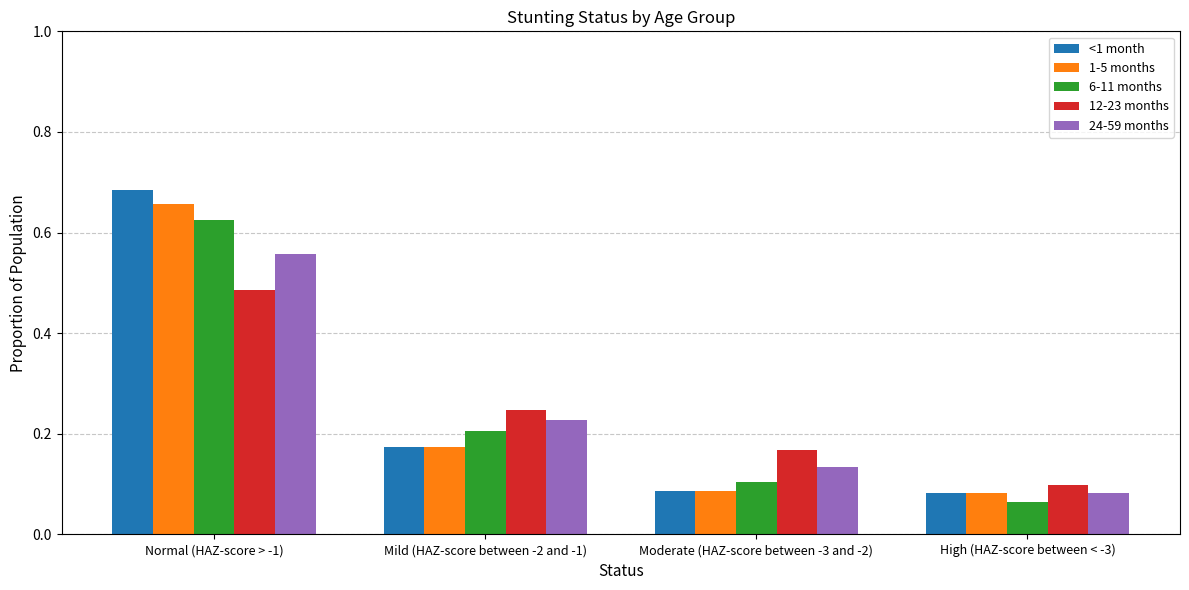

What is the total value across all series at High (HAZ-score between < -3)?

0.4